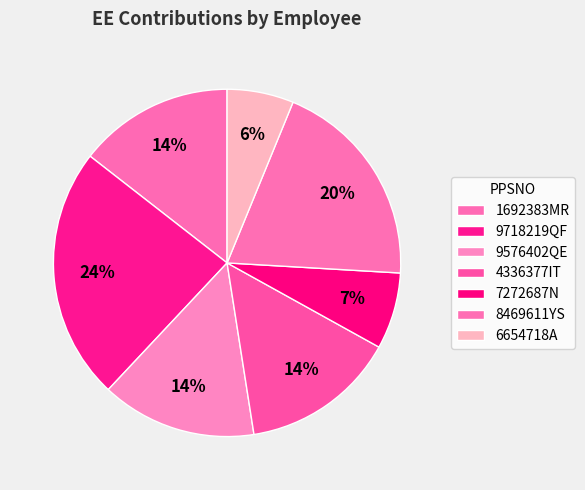

Does any single category account for the majority?

No